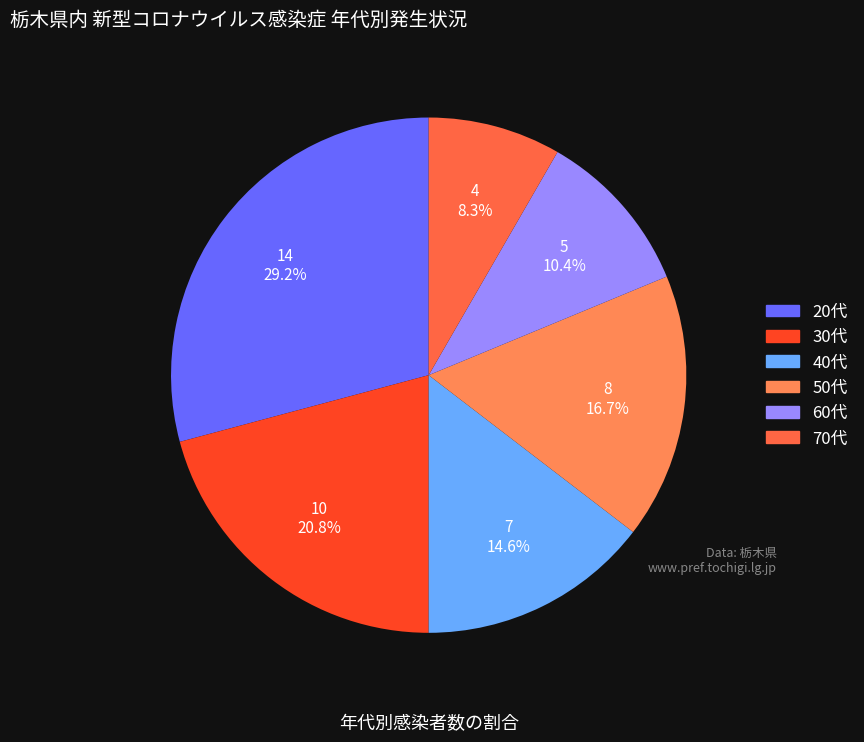

Count the number of slices in the pie.

6